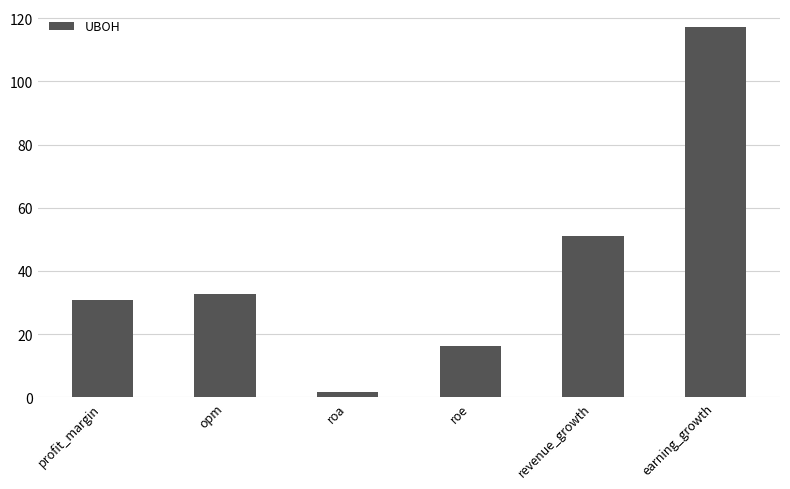

Are the bars grouped side by side (vs. stacked)?

No